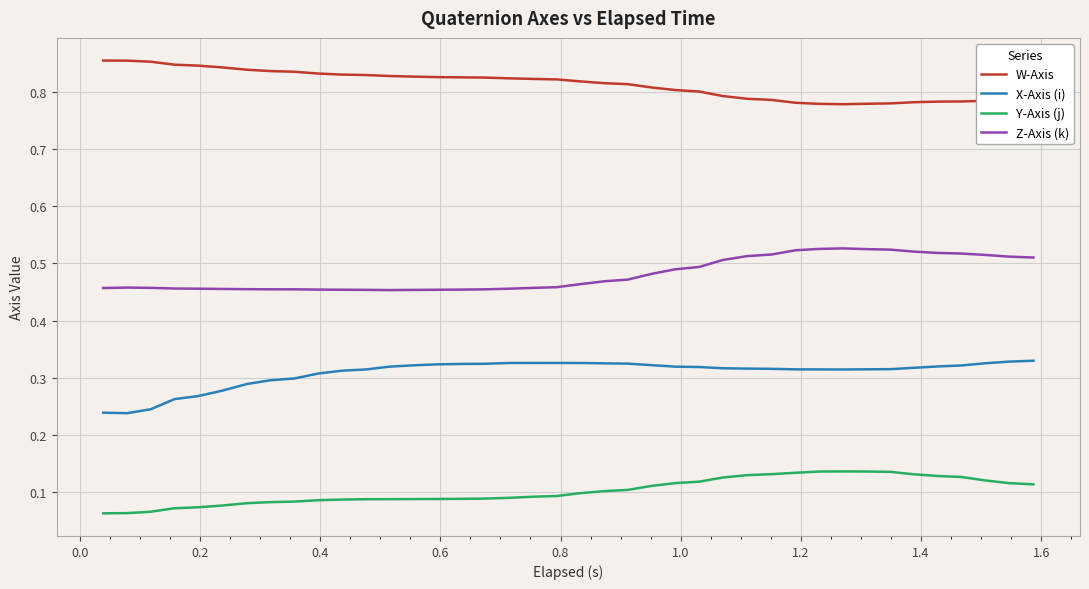

True or false: Y-Axis (j) and X-Axis (i) cross at least once.

False